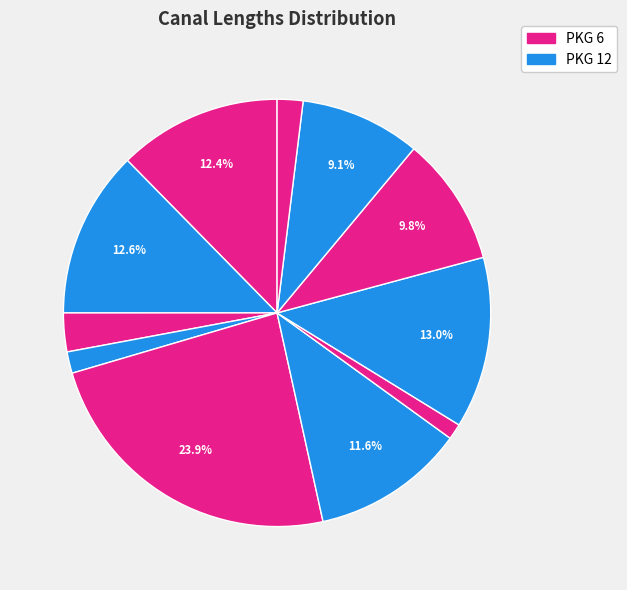

Count the number of slices in the pie.

11